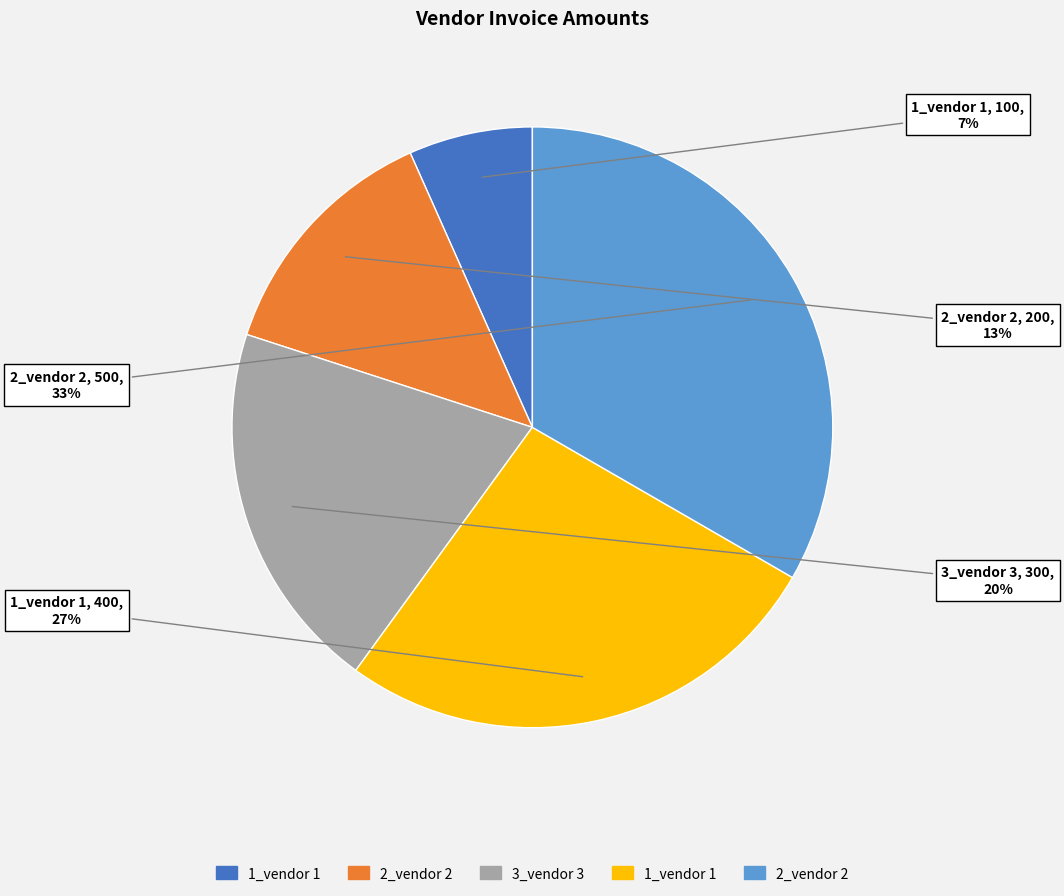

Does any single category account for the majority?

No